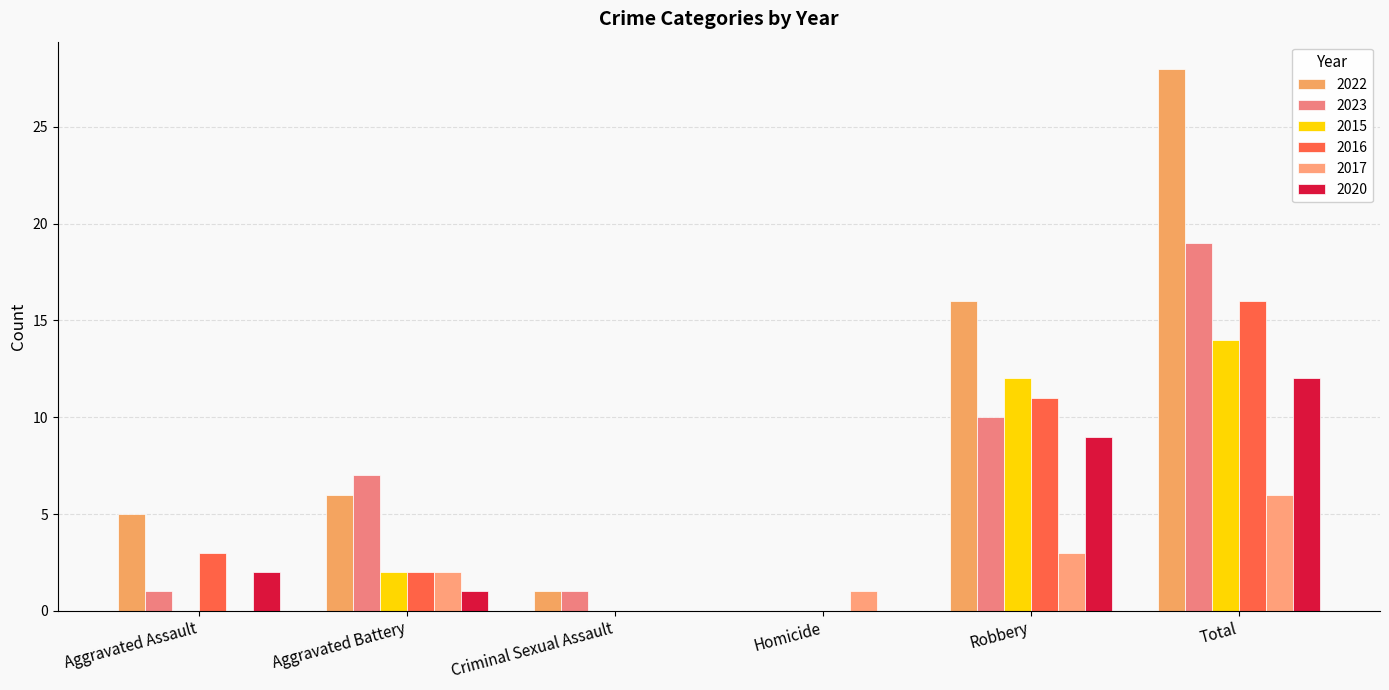

At which category is the sum across all series the highest?

Total